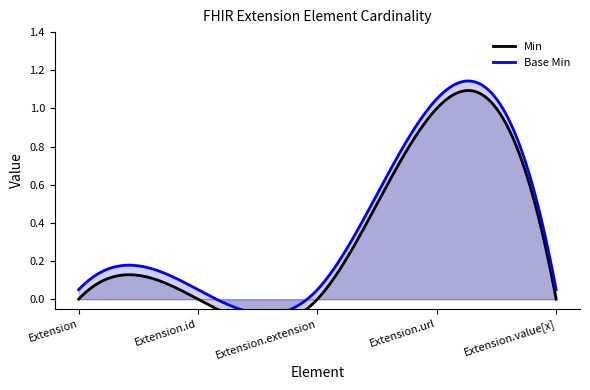

What is the difference between the maximum and second lowest values in the Base Min series?

1